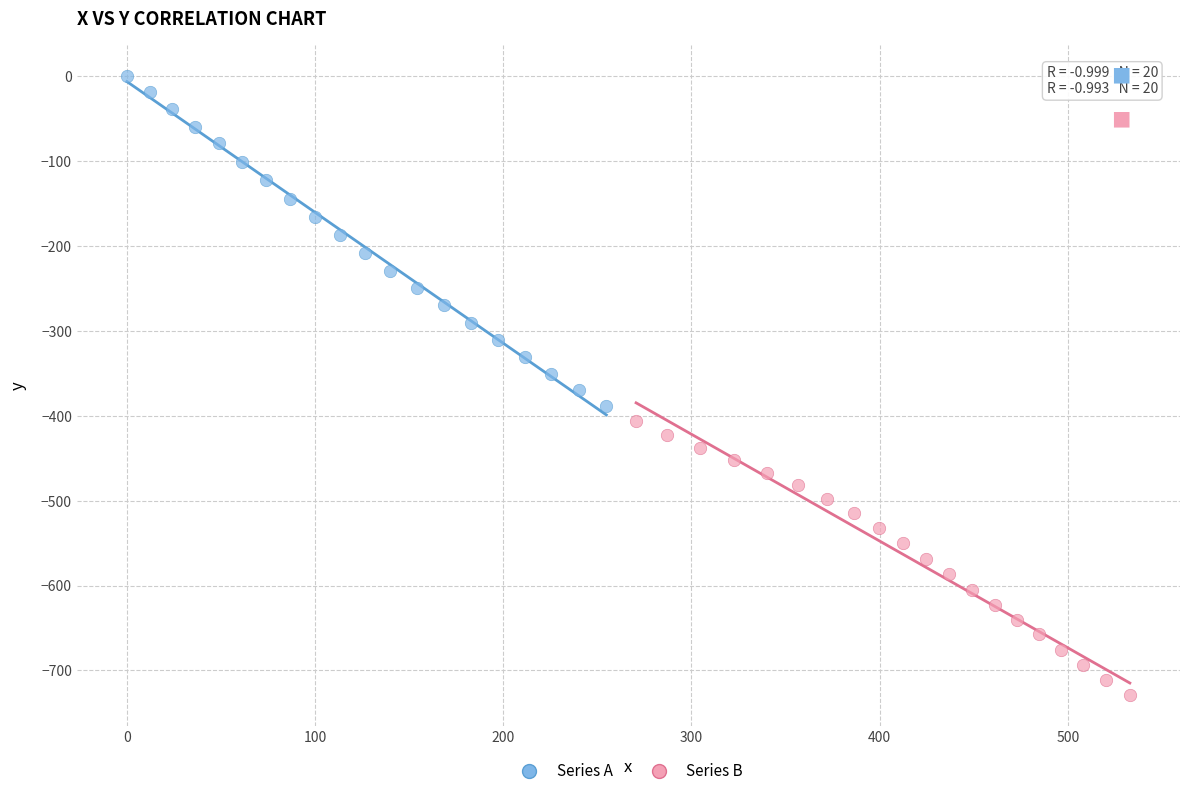

Which series has the largest Y range (max minus min)?

Series A